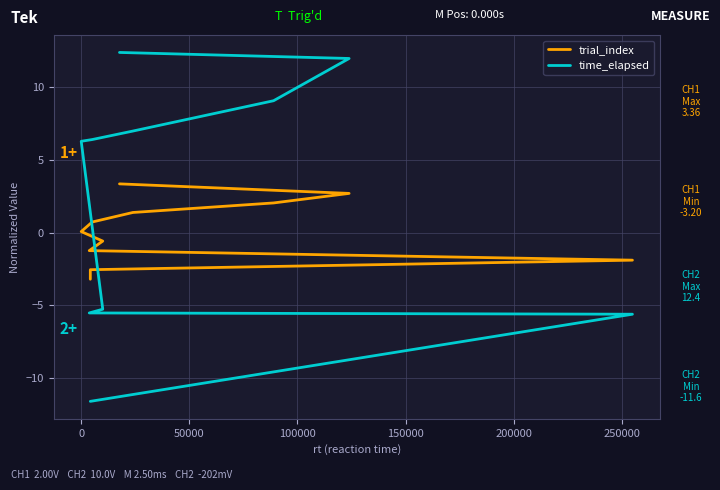

Does the chart display data point markers on the line(s)?

No